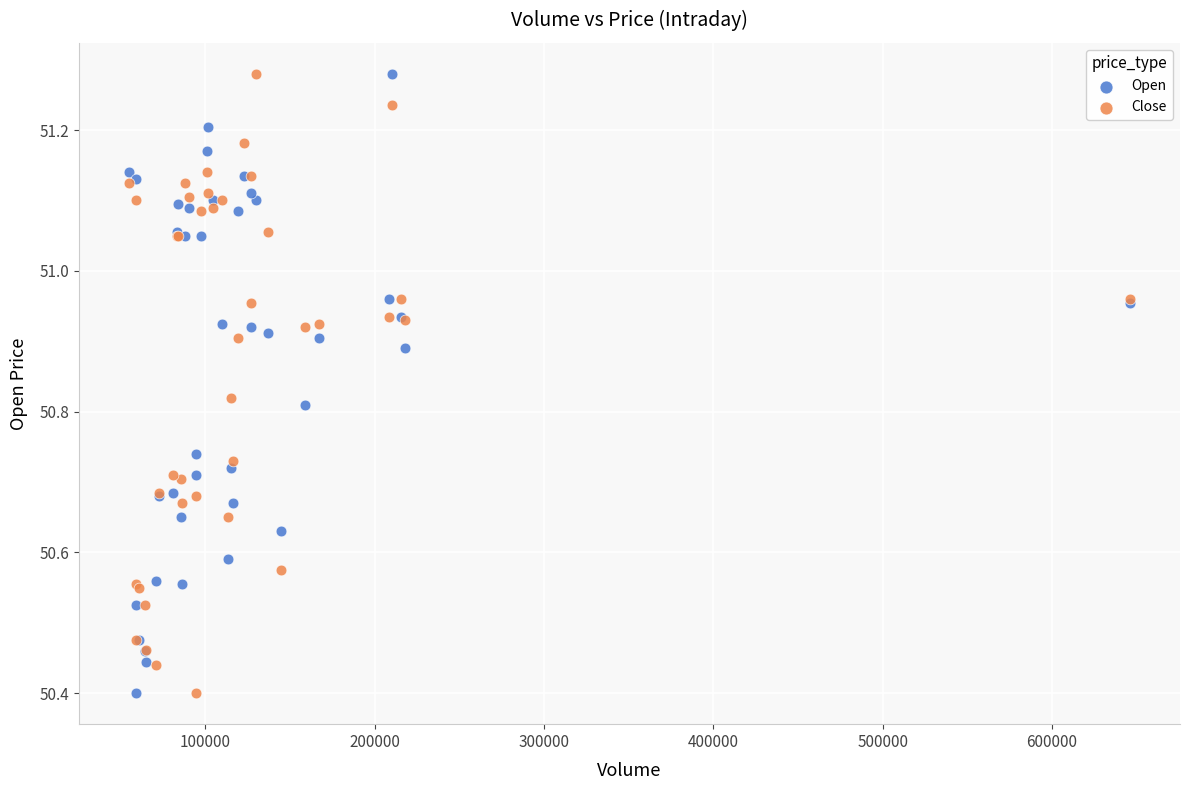

What is the X range (max minus min) for the scatter plot?

591181.0